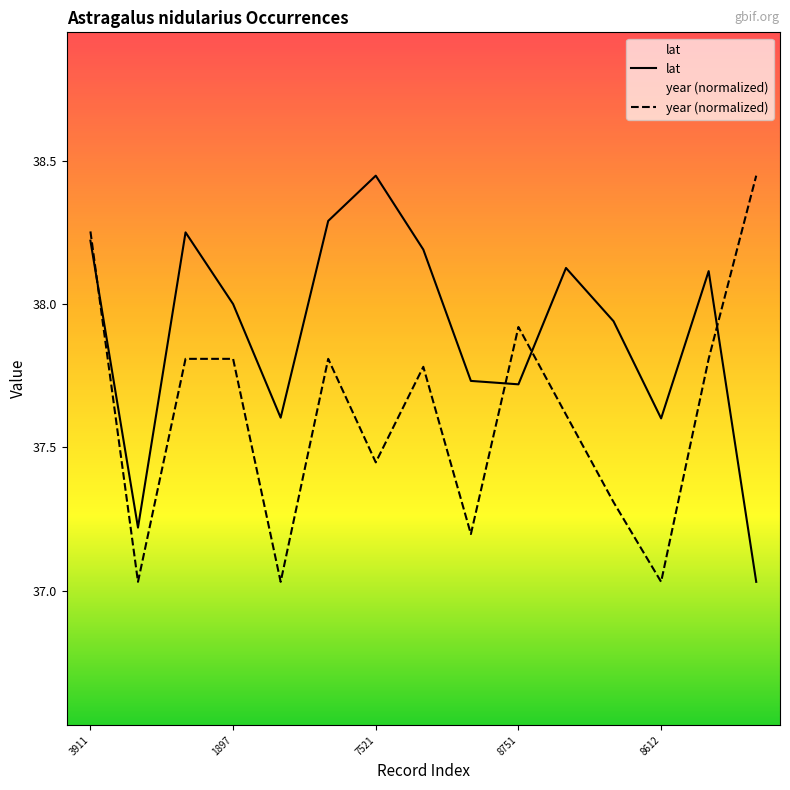

What is the highest value of the lat series?

38.4